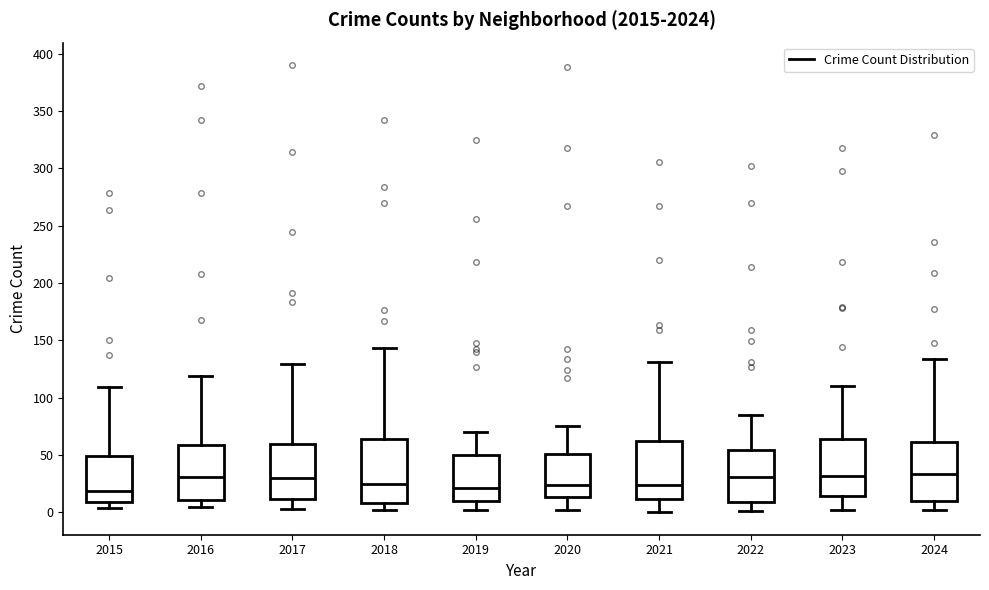

Where does the lower whisker of the box at x = 2019 end on the y-axis? The values are not printed on the chart, so give them approximately, as read against the axis.

0